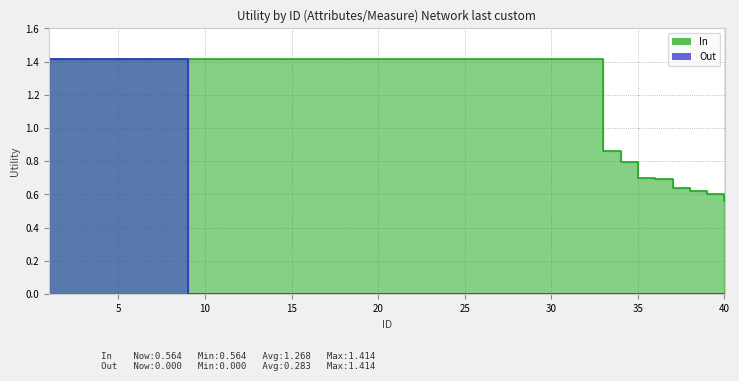

What is the total value across all series at 40?

0.6